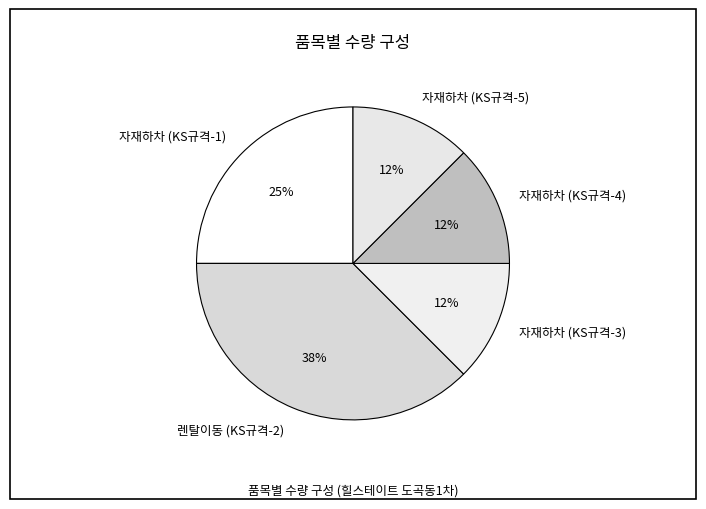

To the nearest percent, what portion does 자재하차 (KS규격-1) represent?

25%